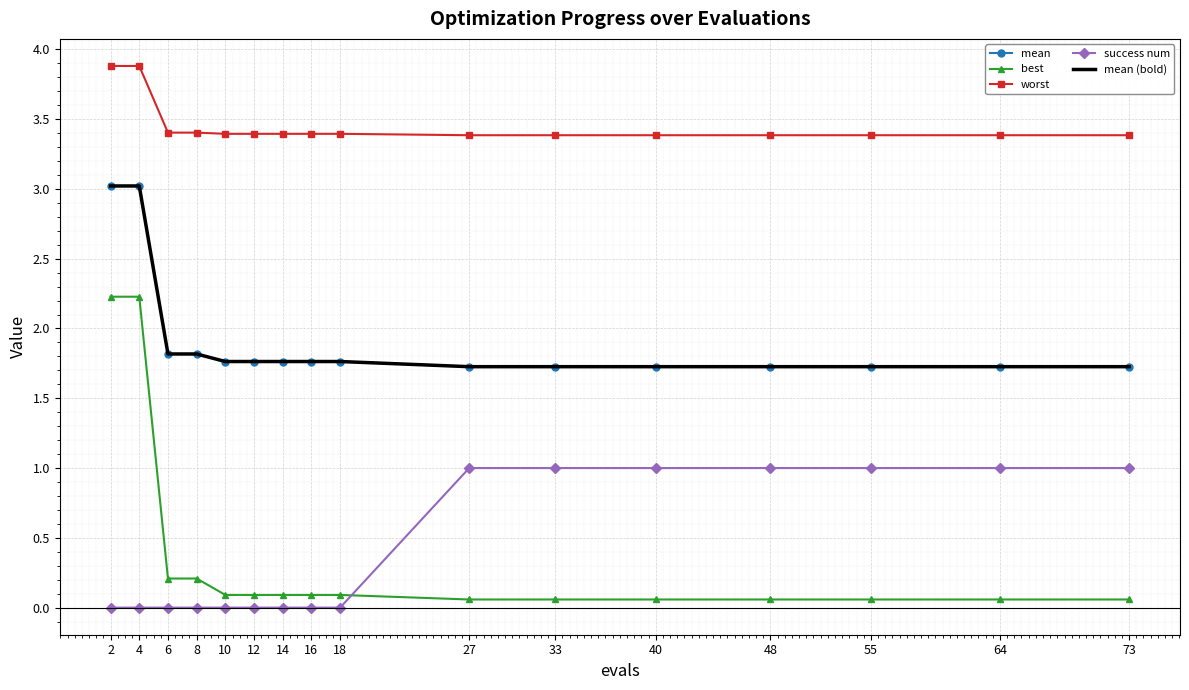

What is the greatest value displayed?

3.9